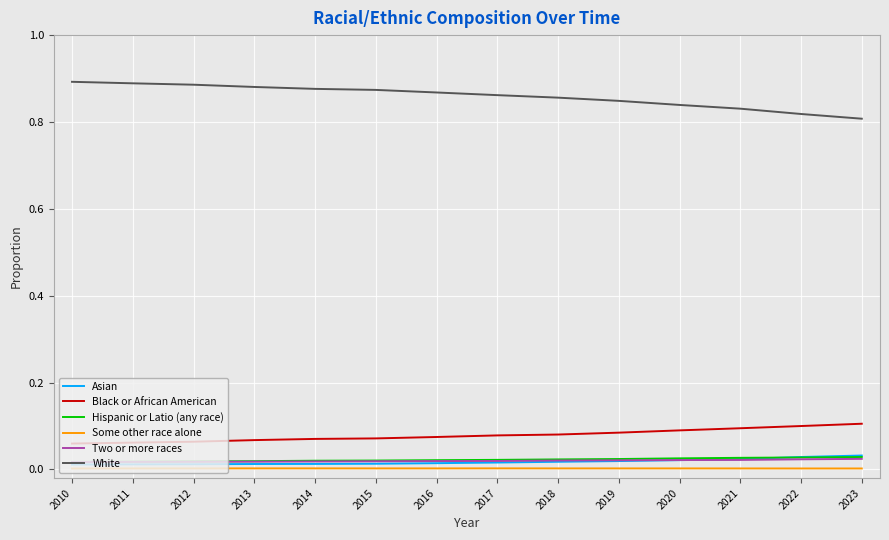

The Black or African American series shows 0.1 at 2018. True or false?

True